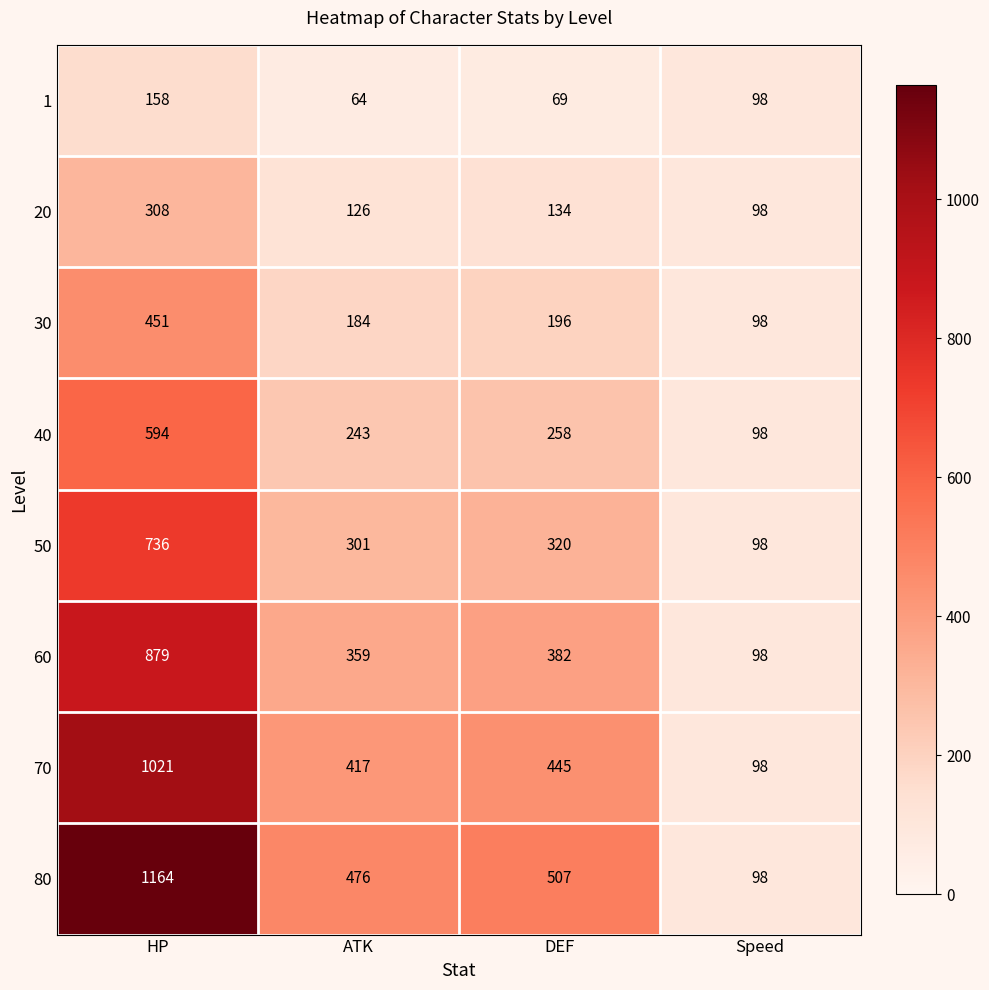

What is the approximate value of 30 at Speed, to the nearest 5?

100